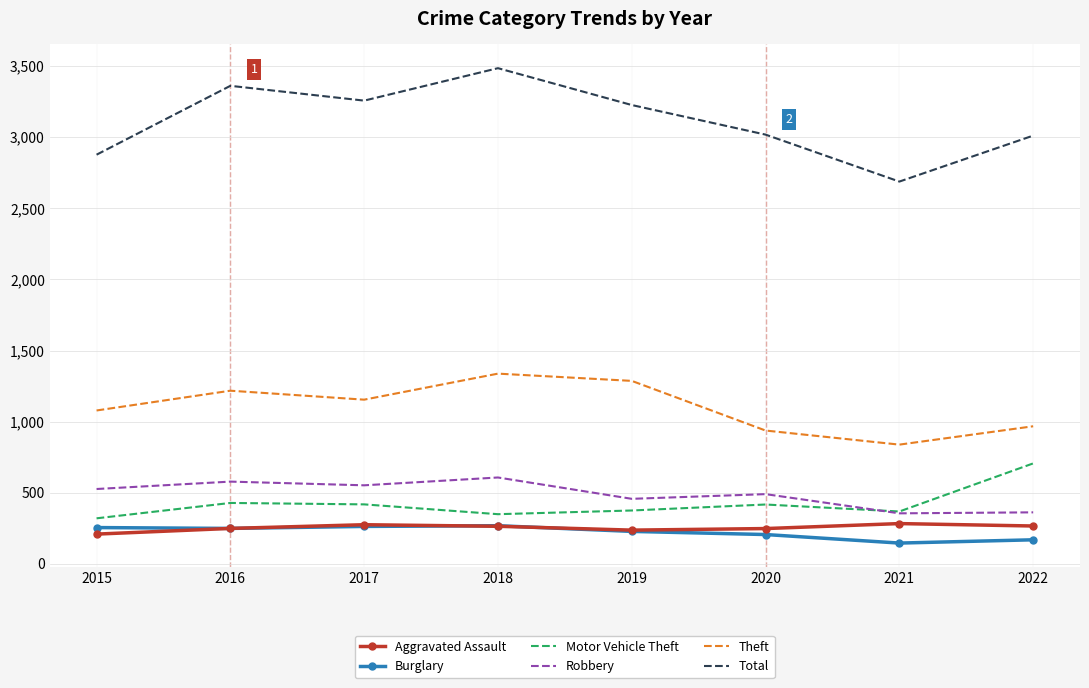

What is the maximum value shown in the chart?

3485